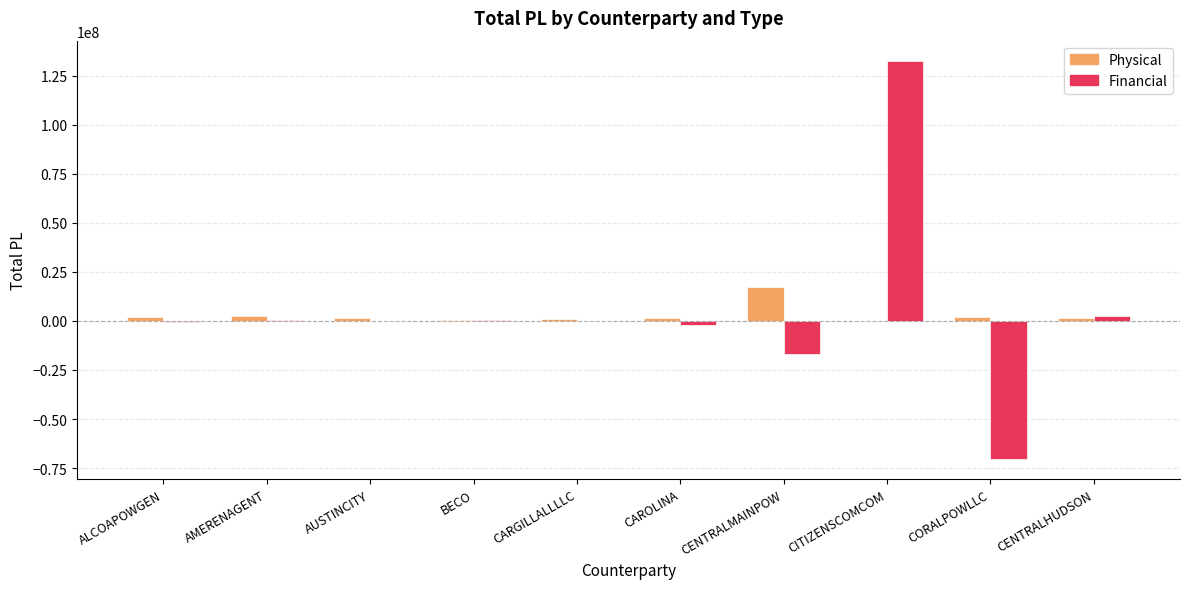

What is the maximum value shown in the chart?

132630755.7